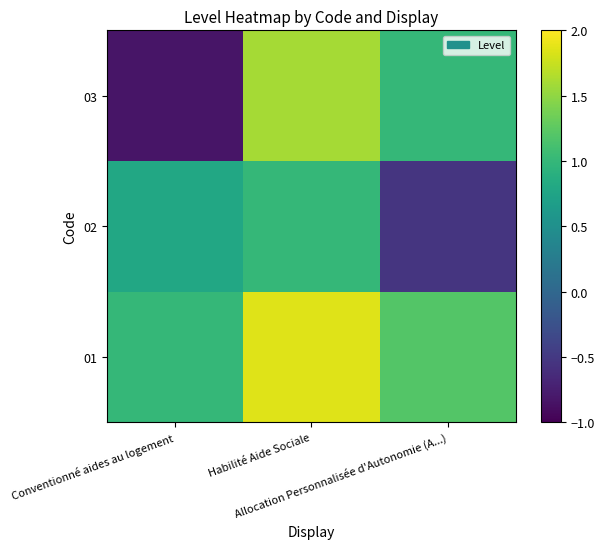

List the series in order of their overall mean, lowest first.

02, 03, 01